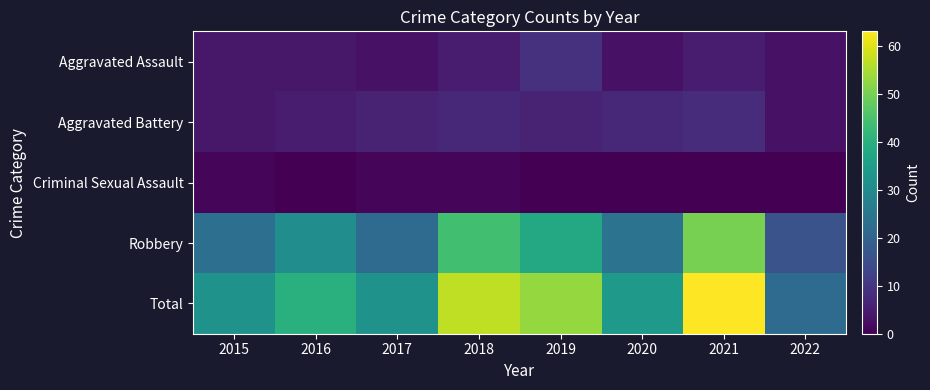

Which category has the lowest value across all series?

2016